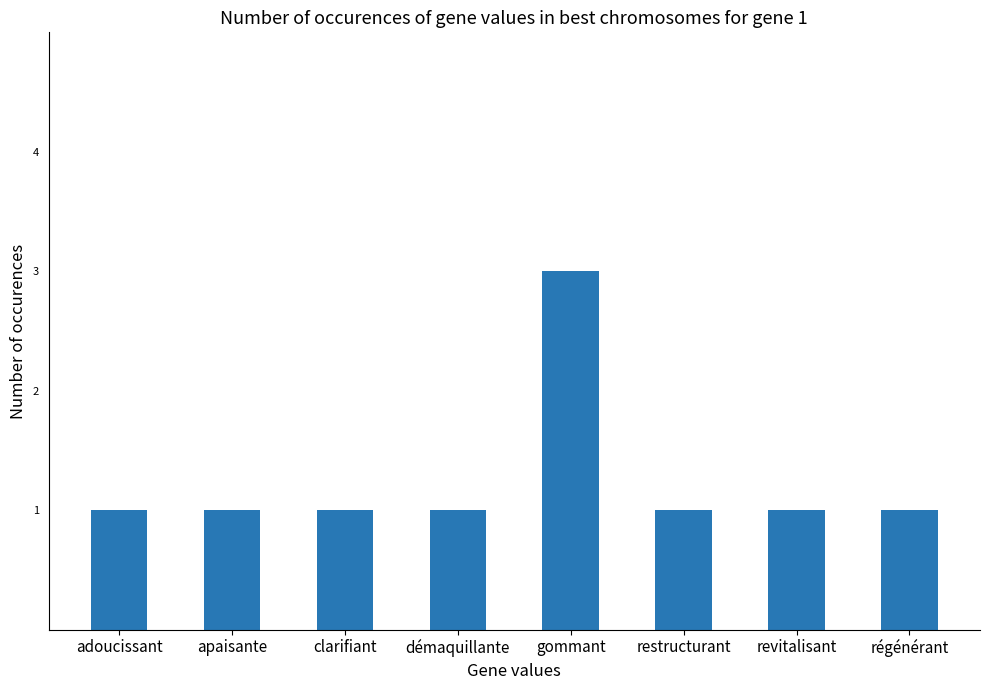

Does the chart contain stacked bars?

No